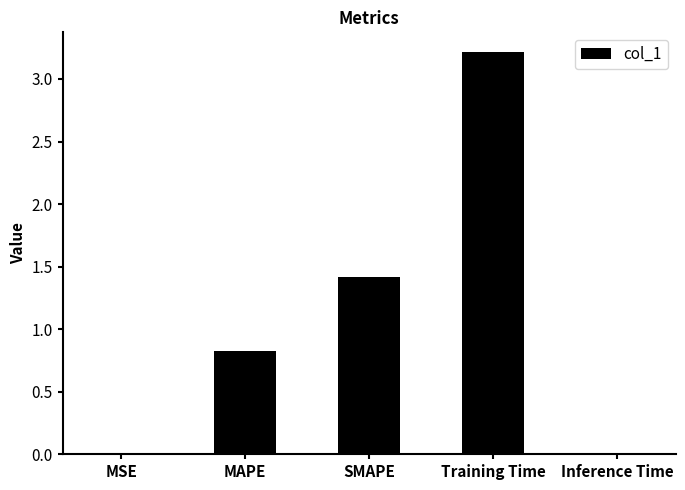

Are the bars horizontal?

No